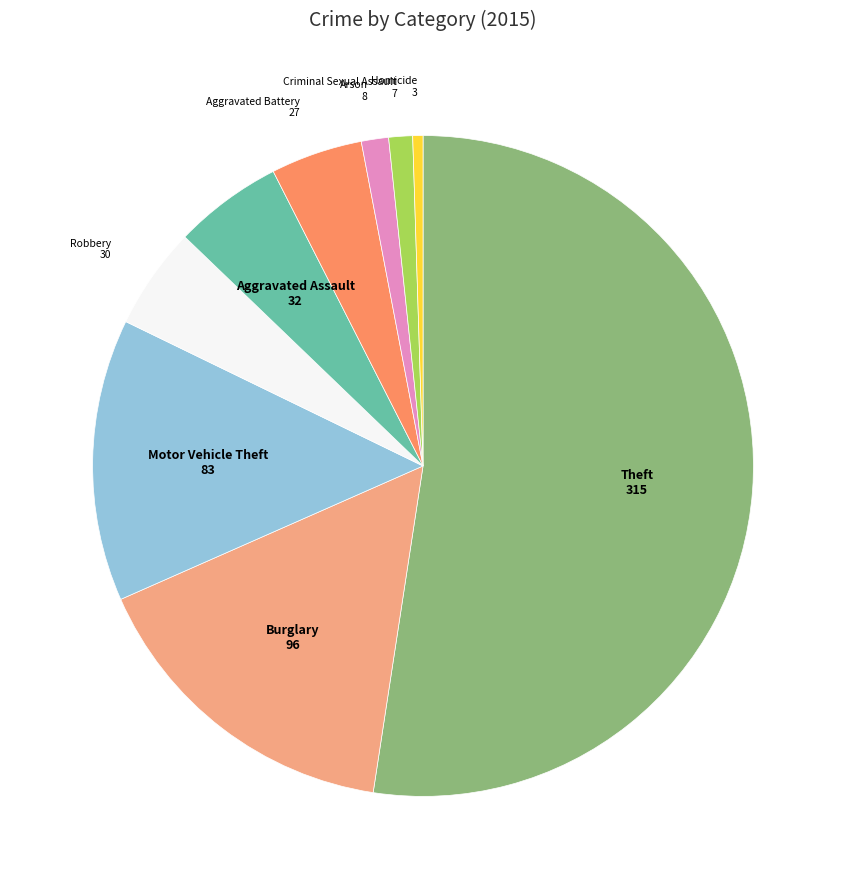

Is it true that Motor Vehicle Theft is 14% of the pie?

True